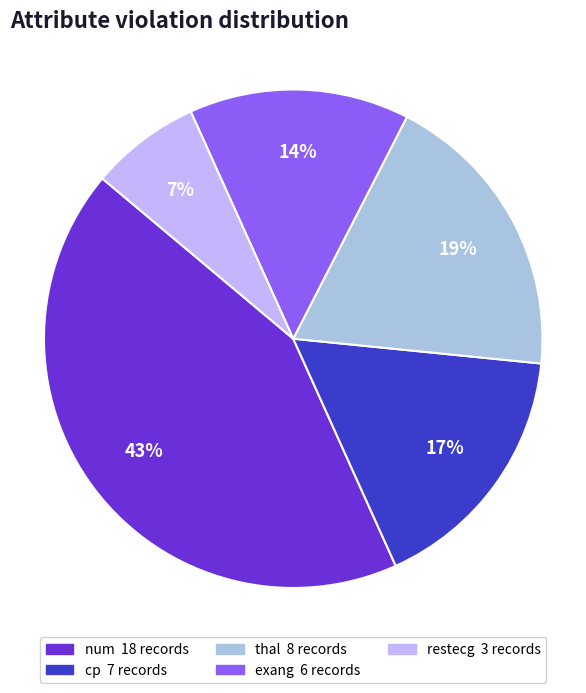

True or false: cp accounts for 26% of the total.

False